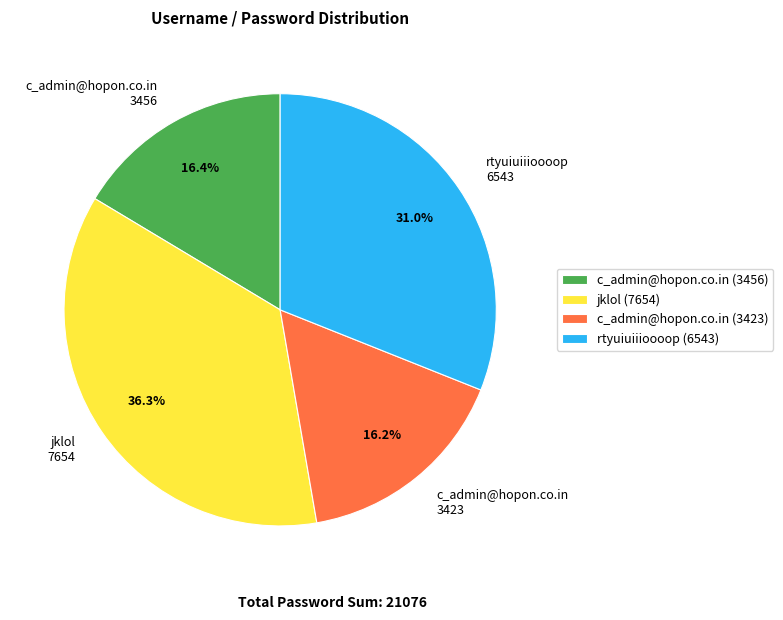

Does rtyuiuiiioooop (6543) account for over 50% of the chart?

No